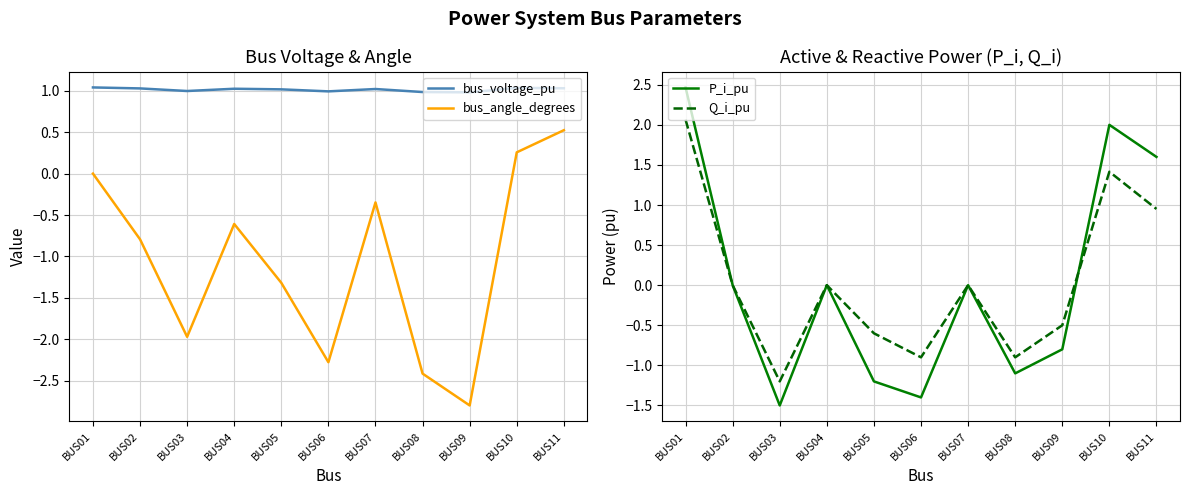

Where do Q_i_pu and P_i_pu first cross each other?

BUS01 and BUS02